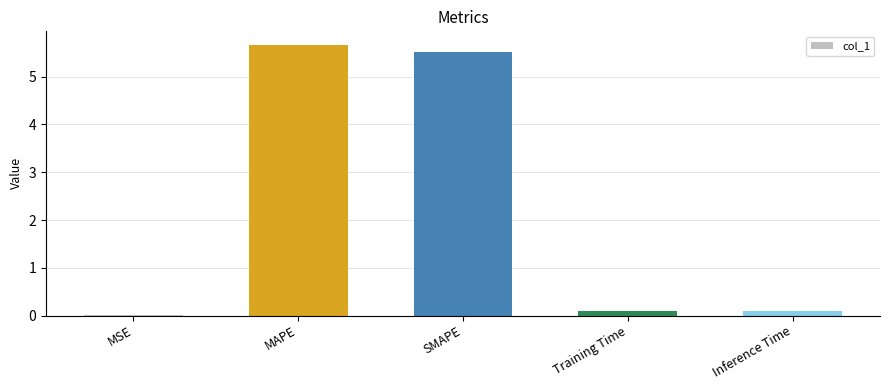

What is the approximate value at SMAPE?

5.5